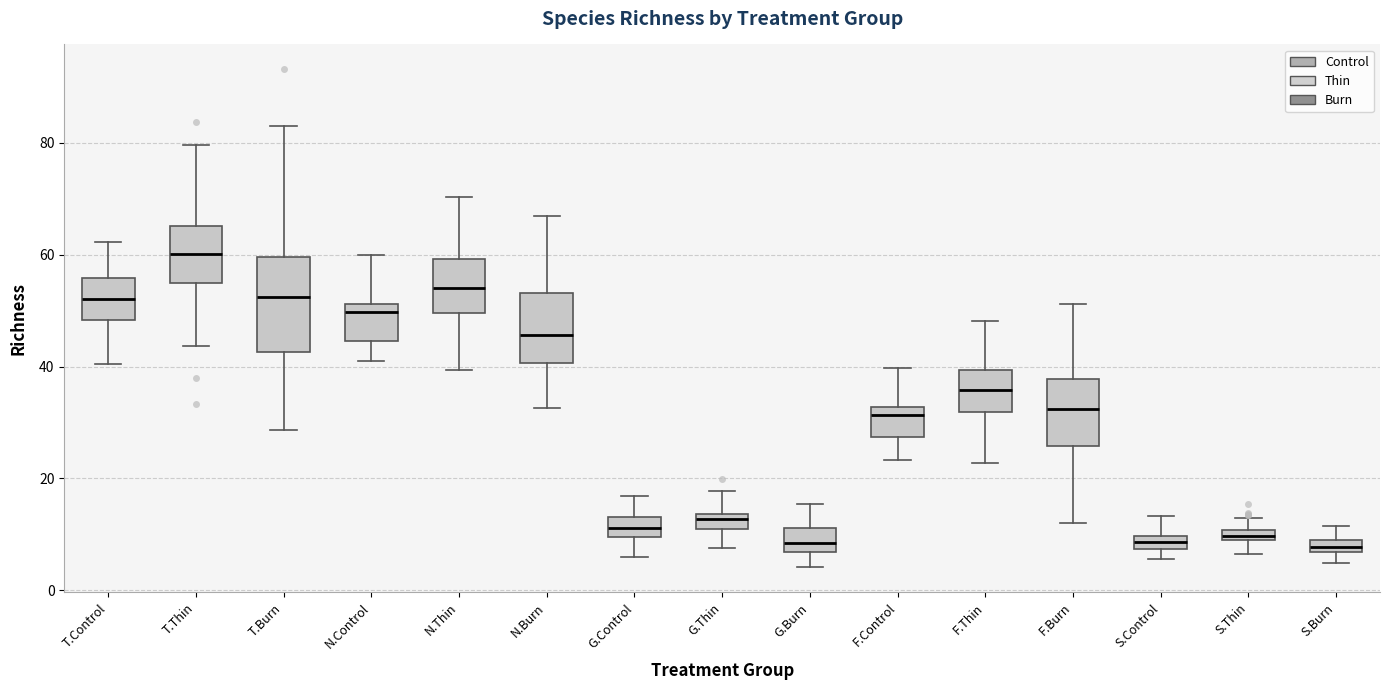

Which box's median line is the highest?

T.Thin